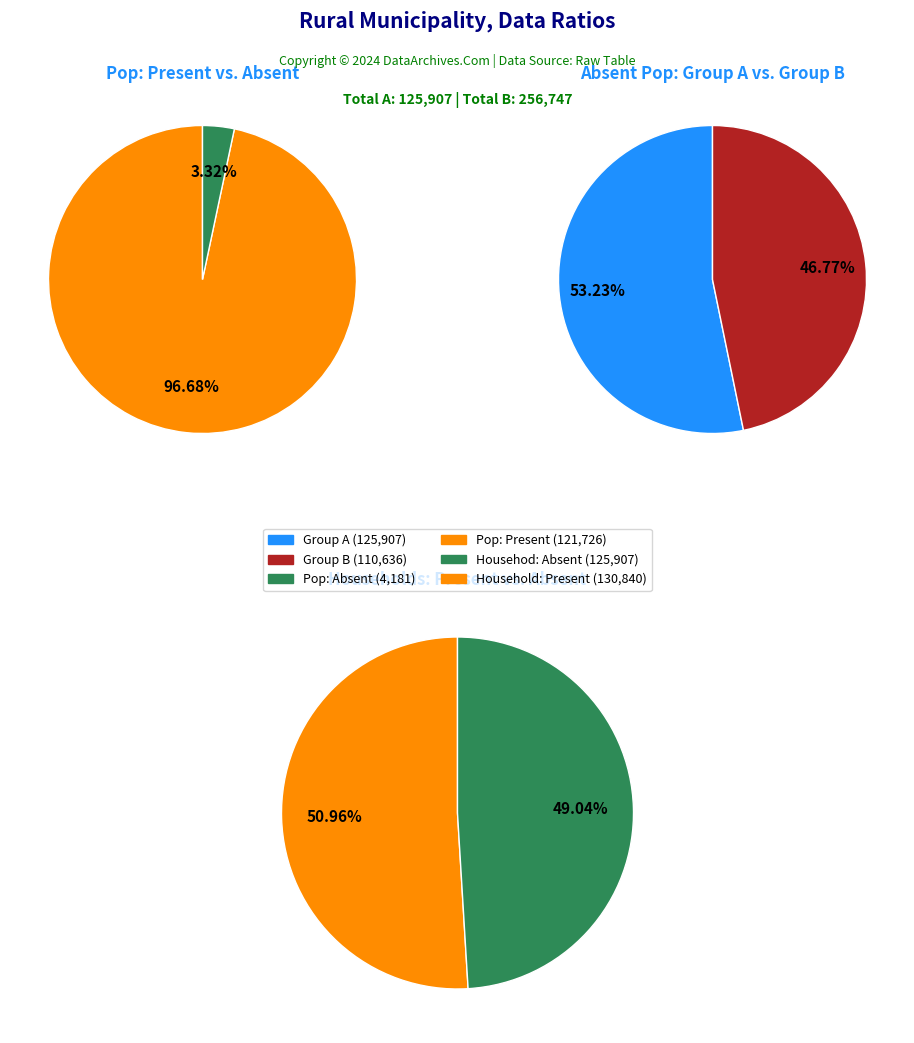

Which series has the widest spread of values?

130840